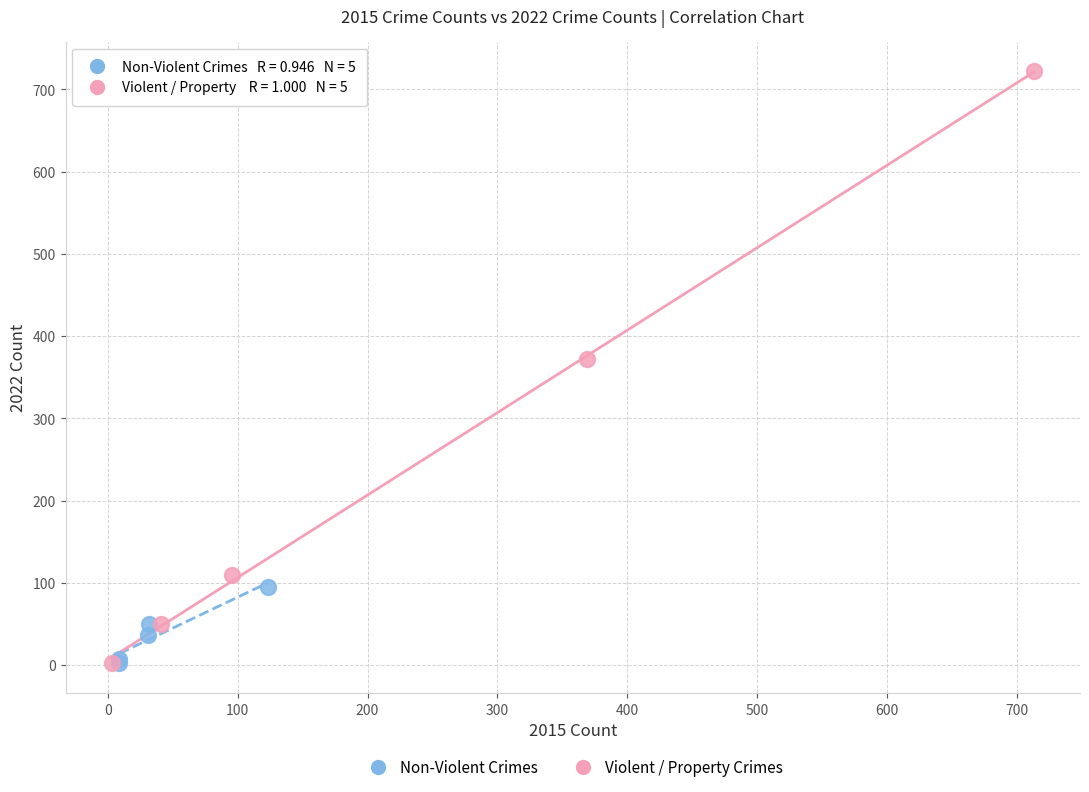

What are all the series names shown in the legend?

Non-Violent Crimes, Violent / Property Crimes